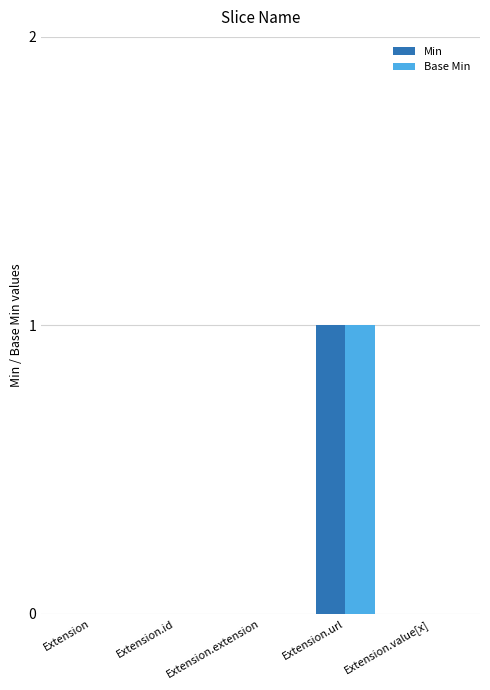

At which category is the sum across all series the highest?

Extension.url